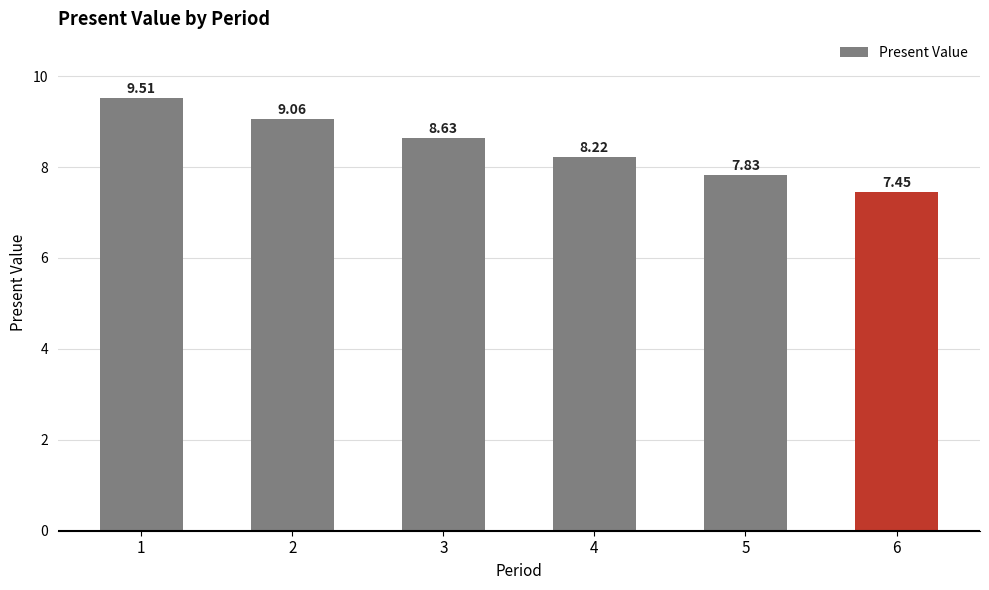

What is the sum of the values at 1 and 6?

17.0